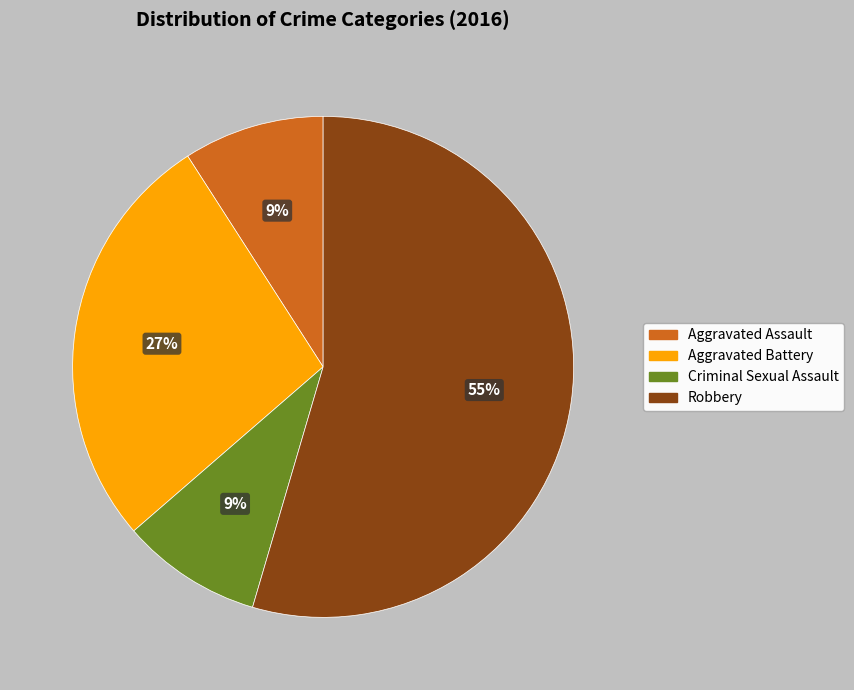

To the nearest percent, what is the average slice percentage?

25%